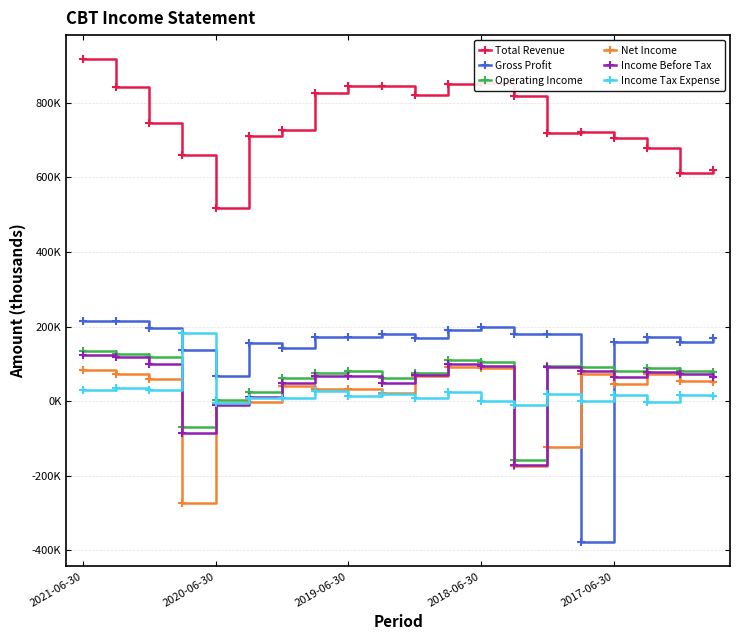

What are all the series names shown in the legend?

Total Revenue, Gross Profit, Operating Income, Net Income, Income Before Tax, Income Tax Expense